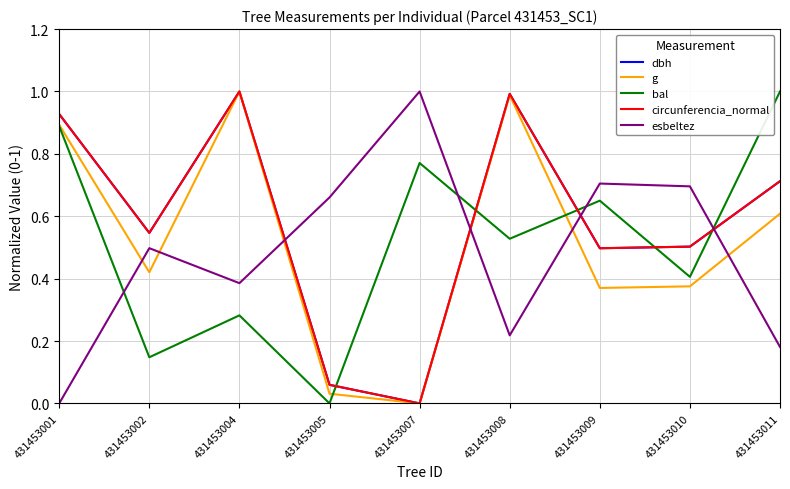

What is the maximum value for bal?

1.0